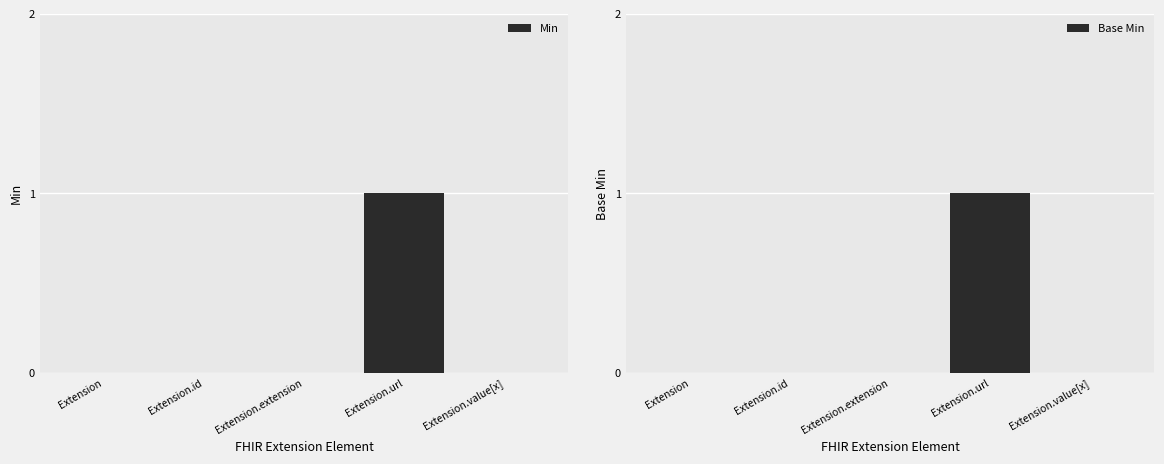

Which category has the lowest value across all series?

Extension